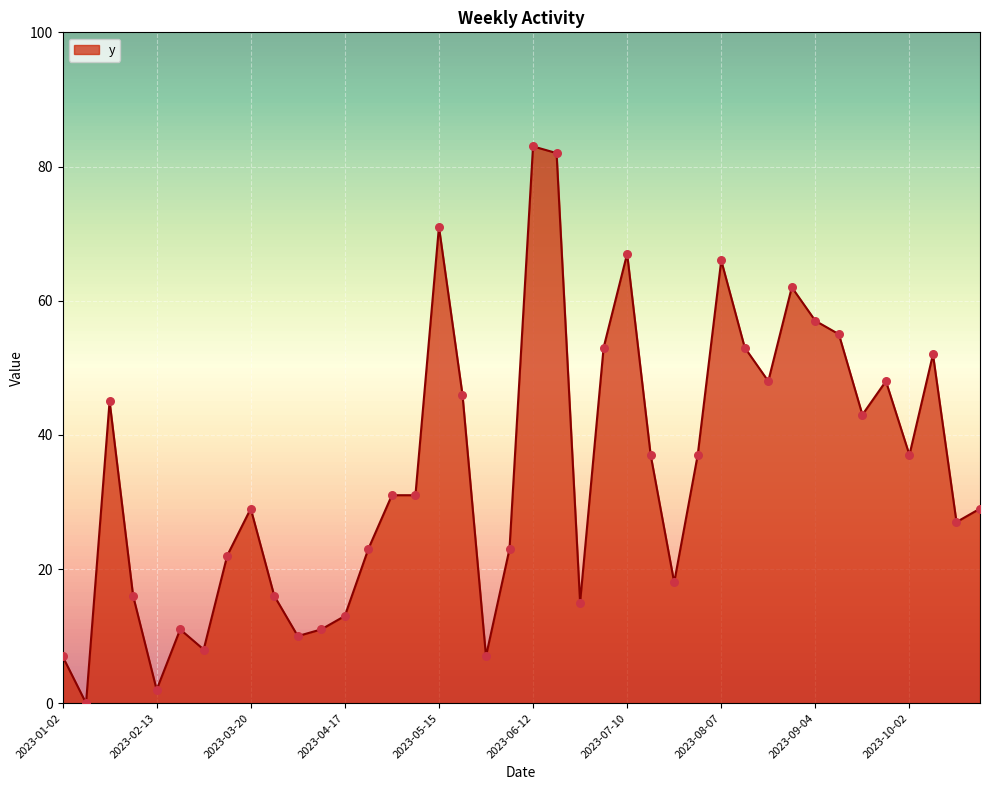

What is the difference between the maximum and minimum values?

83